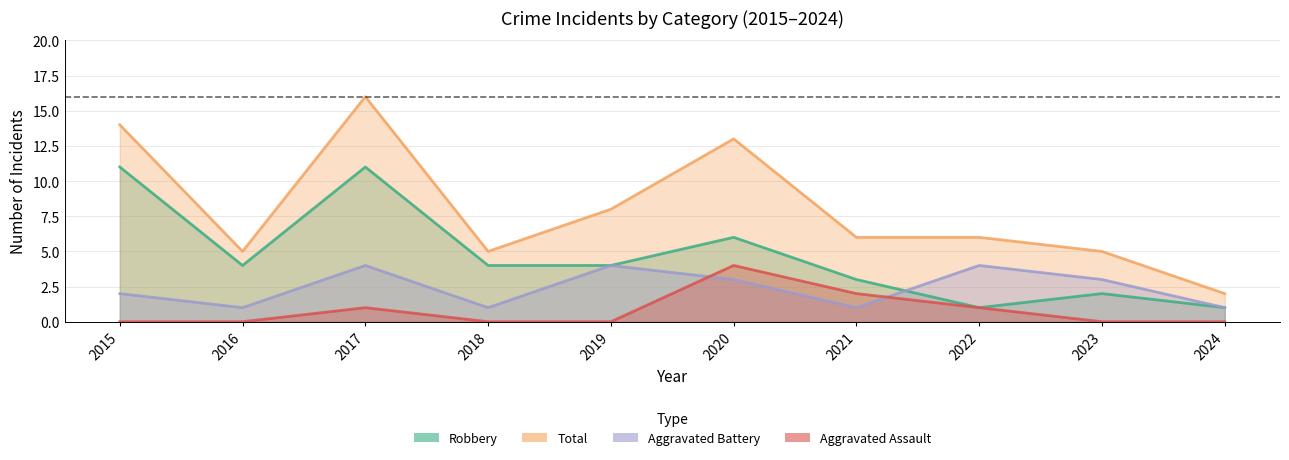

At which label is Robbery closest to 6?

2020